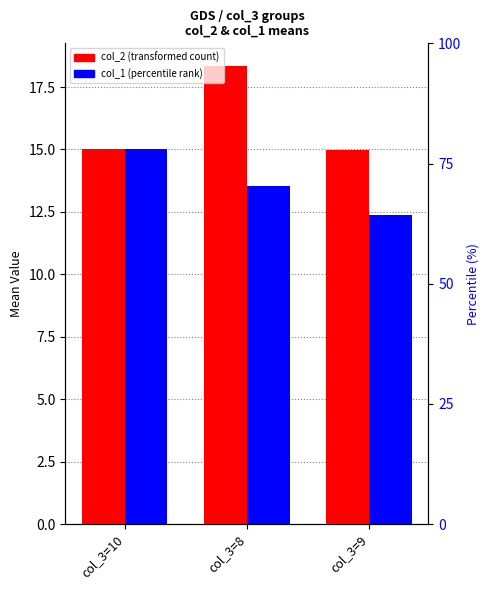

Count the col_1 (mean) values in the range 12 to 15.

3